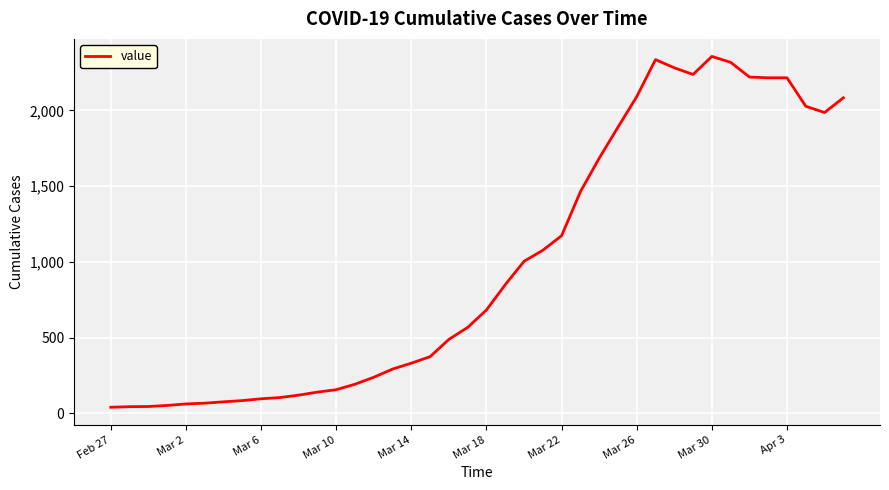

What is the greatest value displayed?

2356